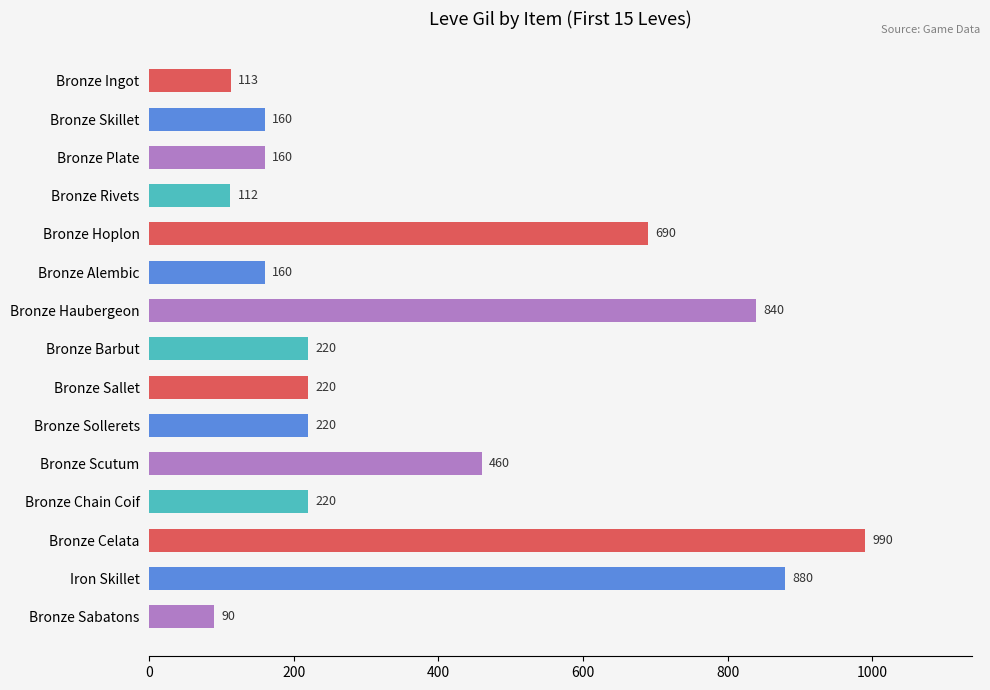

At which label is the value closest to 540?

Bronze Scutum